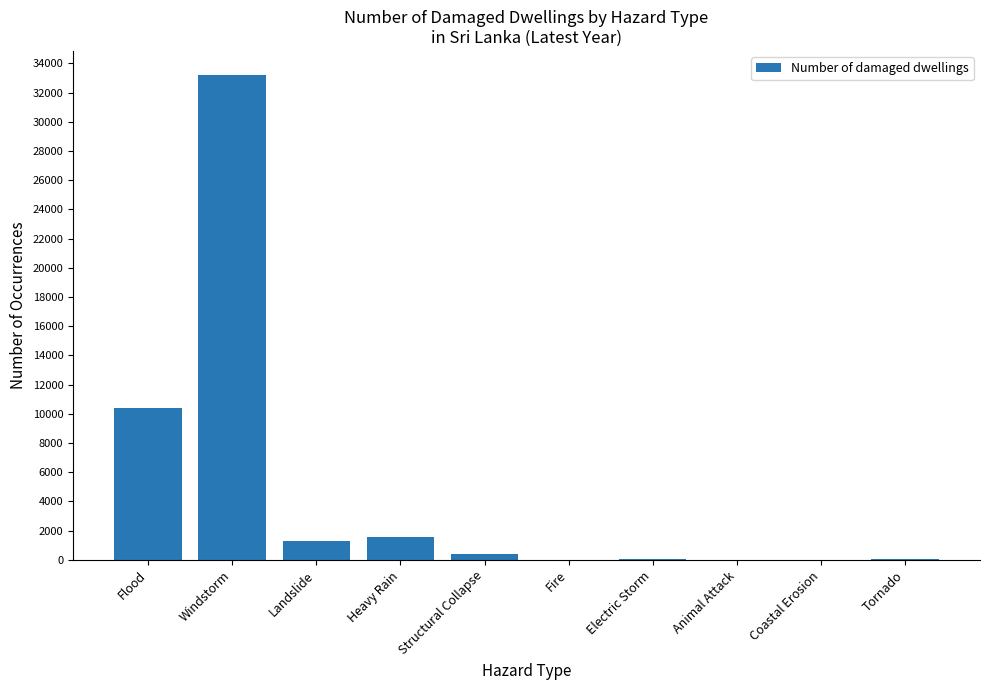

The value at Flood is 10379. True or false?

True